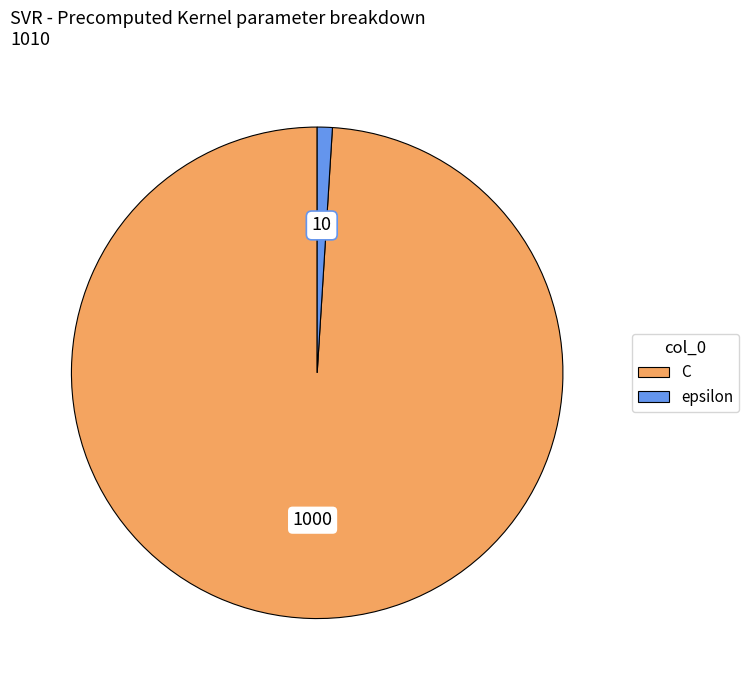

Is there any slice that represents more than half of the pie?

Yes